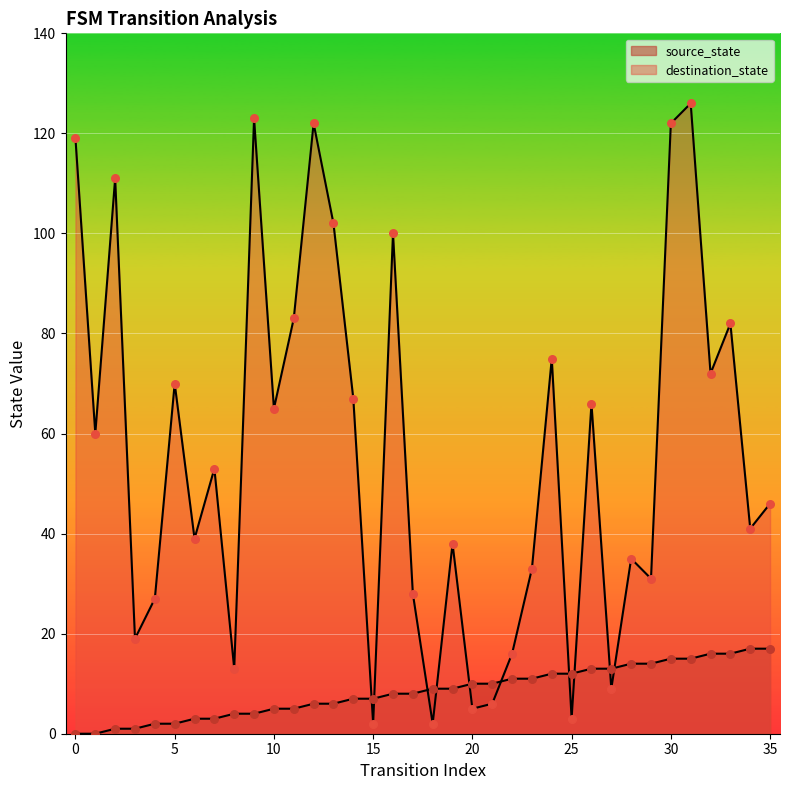

Is the value of source_state at 13 greater than the value of destination_state at 1?

No